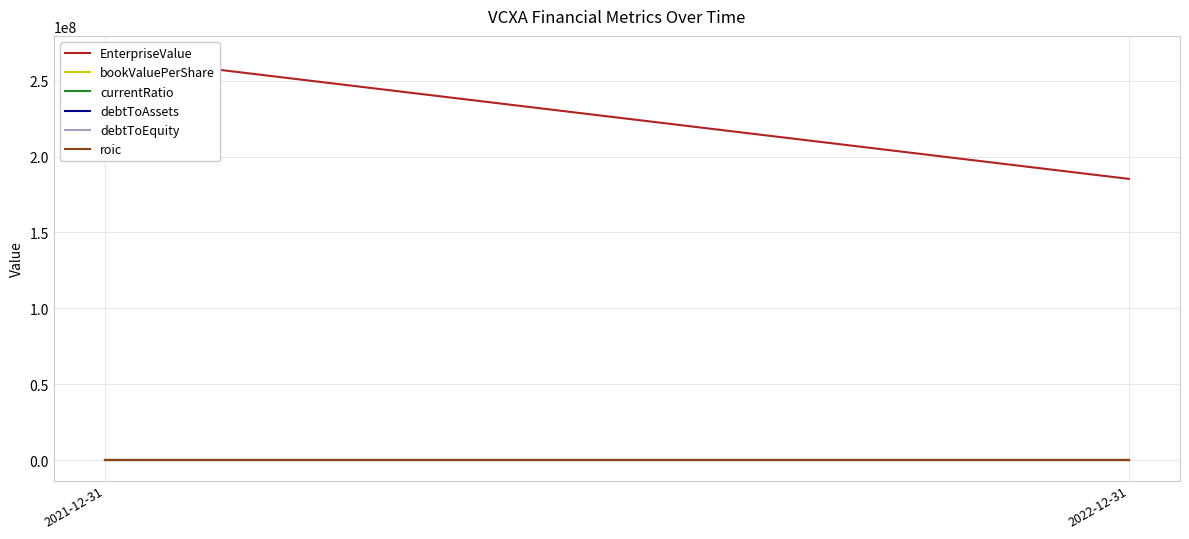

Rank the series by their maximum value, from lowest to highest.

roic, debtToAssets, debtToEquity, currentRatio, bookValuePerShare, EnterpriseValue